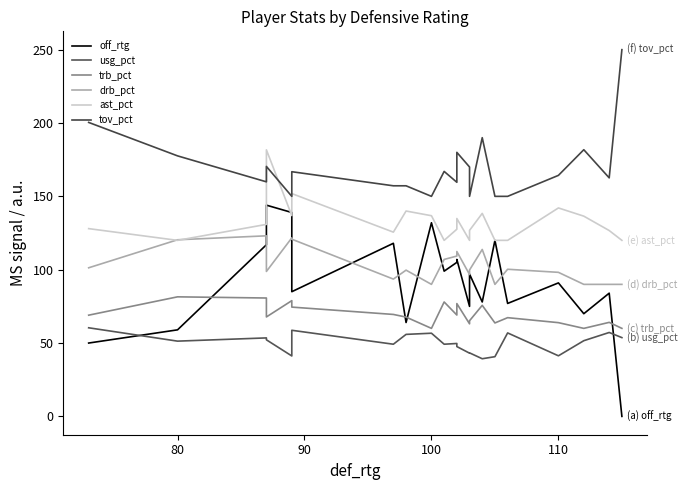

Reading right to left, extract all data points from this chart.

off_rtg: 0.0	84.0	70.0	91.0	77.0	120.0	78.0	97.0	75.0	107.0	105.0	99.0	132.0	64.0	118.0	85.0	139.0	144.0	117.0	59.0	50.0
usg_pct: 53.7	57.2	51.6	41.3	56.9	40.7	39.3	43.3	43.1	47.6	49.7	49.2	56.7	55.9	49.2	58.7	41.2	52.2	53.5	51.3	60.4
trb_pct: 60.0	64.1	60.0	63.9	67.3	63.7	75.7	65.2	63.1	76.9	69.1	78.0	60.0	67.7	69.5	74.5	78.9	67.8	80.7	81.5	69.0
drb_pct: 90.0	90.0	90.0	98.2	100.3	90.0	113.8	99.8	96.7	112.4	109.3	107.0	90.0	99.7	93.6	120.8	121.7	98.8	123.1	120.4	101.3
ast_pct: 120.0	126.7	136.5	142.1	120.0	120.0	138.4	126.8	120.0	134.9	127.6	120.0	136.8	140.0	125.6	151.9	136.9	181.7	130.9	120.0	128.0
tov_pct: 250.0	162.6	181.8	164.3	150.0	150.0	190.0	150.0	170.0	180.0	159.6	167.0	150.0	157.2	157.2	166.8	150.0	170.4	159.9	177.6	200.4